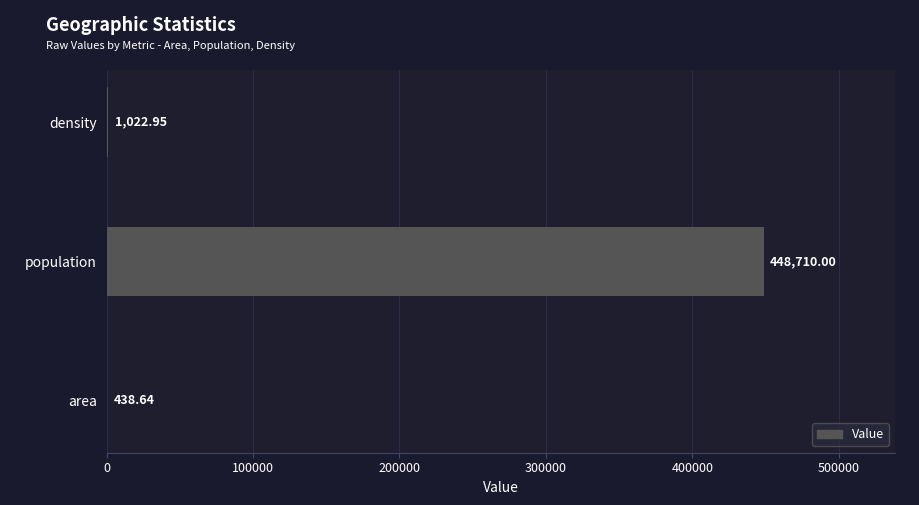

Approximately how many times larger is the value at area compared to density?

0.4